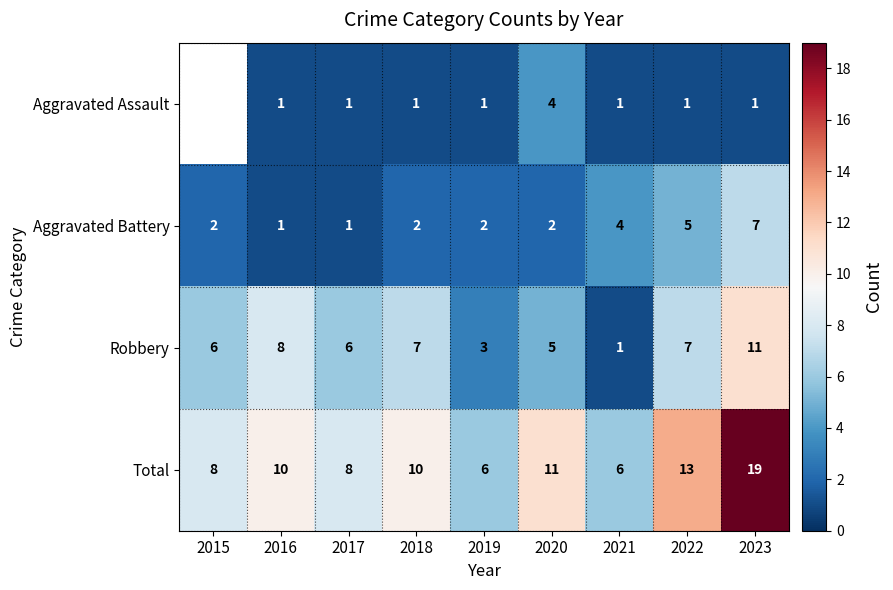

Which series changed the most between 2016 and 2019?

Robbery